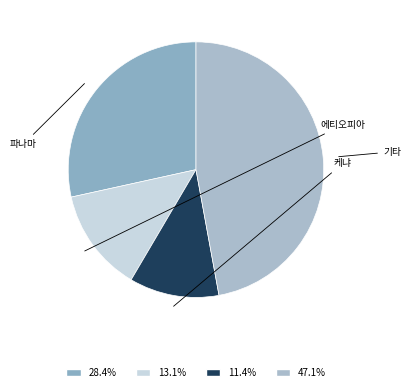

Is there a majority slice in this chart?

No